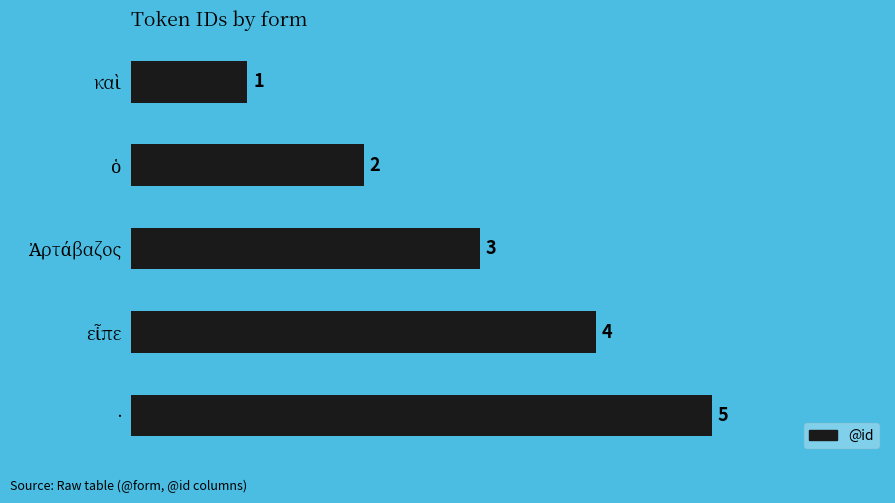

What is the value of the 4th bar from the top?

4